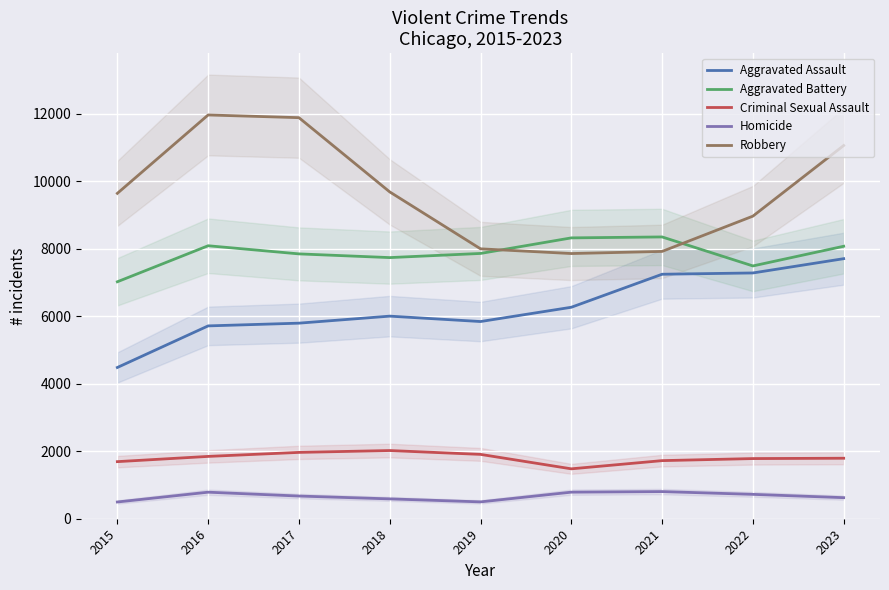

Reading left to right, list all the values displayed in this chart.

Aggravated Assault: 4480	5712	5793	6001	5841	6264	7242	7280	7703
Aggravated Battery: 7019	8086	7845	7735	7858	8319	8347	7488	8071
Criminal Sexual Assault: 1691	1846	1965	2020	1906	1478	1721	1782	1792
Homicide: 496	786	672	588	499	787	804	722	624
Robbery: 9638	11960	11880	9681	7995	7855	7918	8963	11055